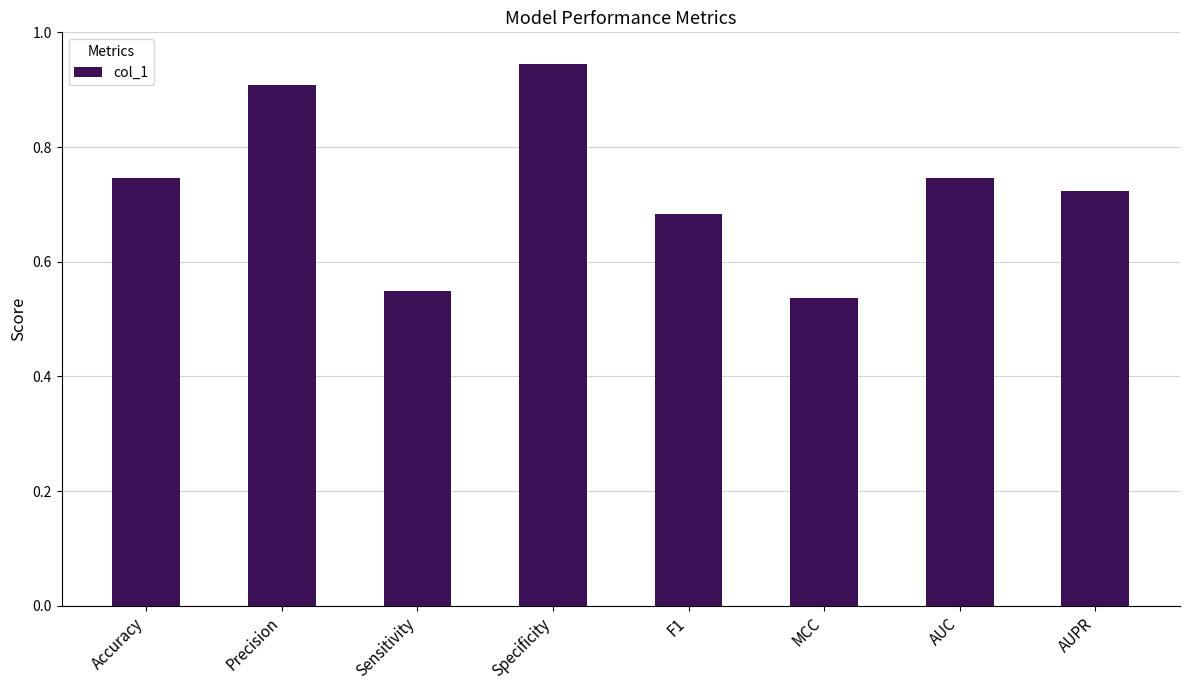

What position from the left is Precision?

2